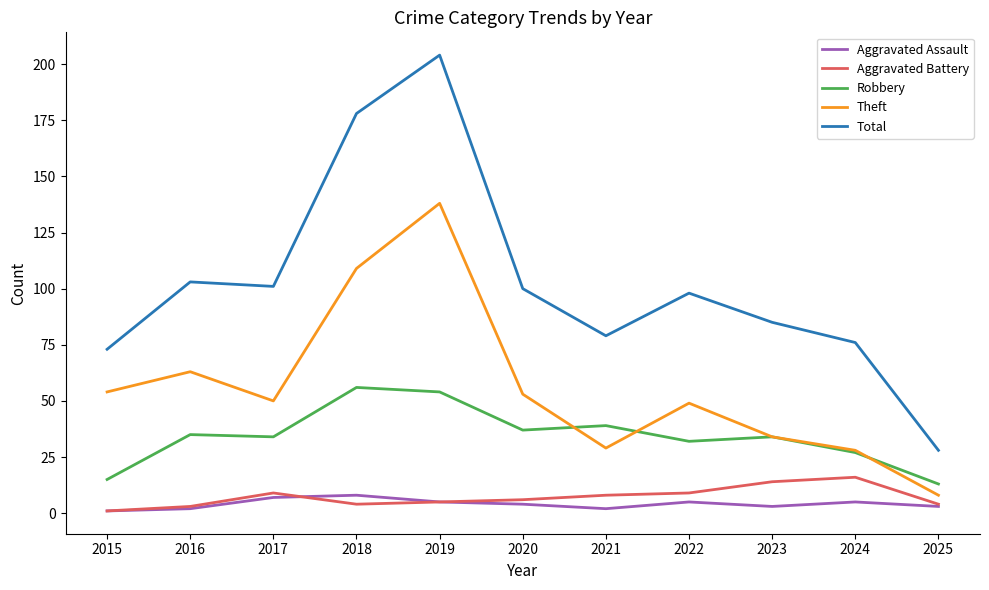

True or false: Total and Theft intersect in this chart.

False